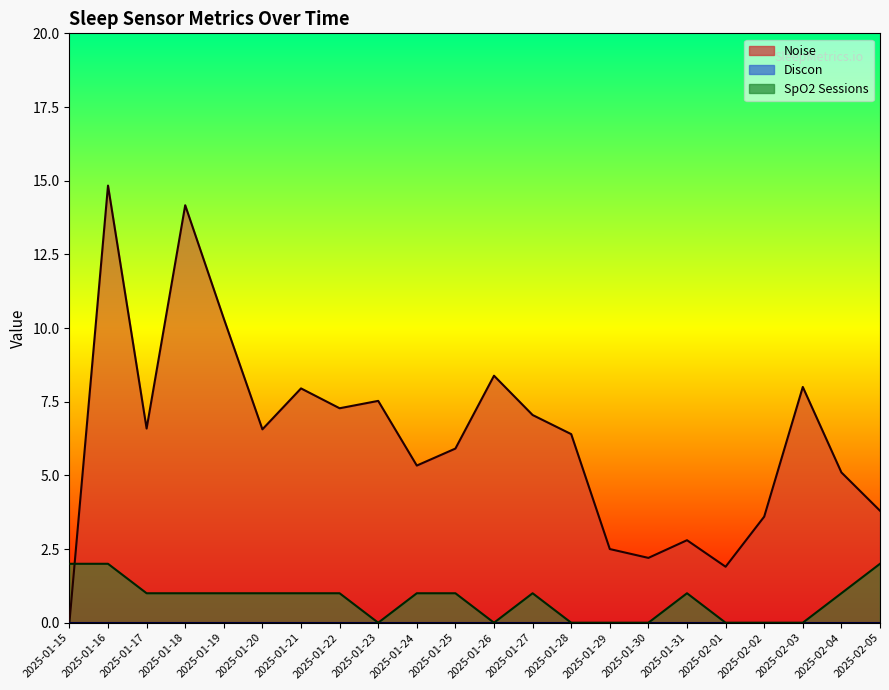

What is the value of the SpO2 Sessions point at the 7th from the left?

1.0